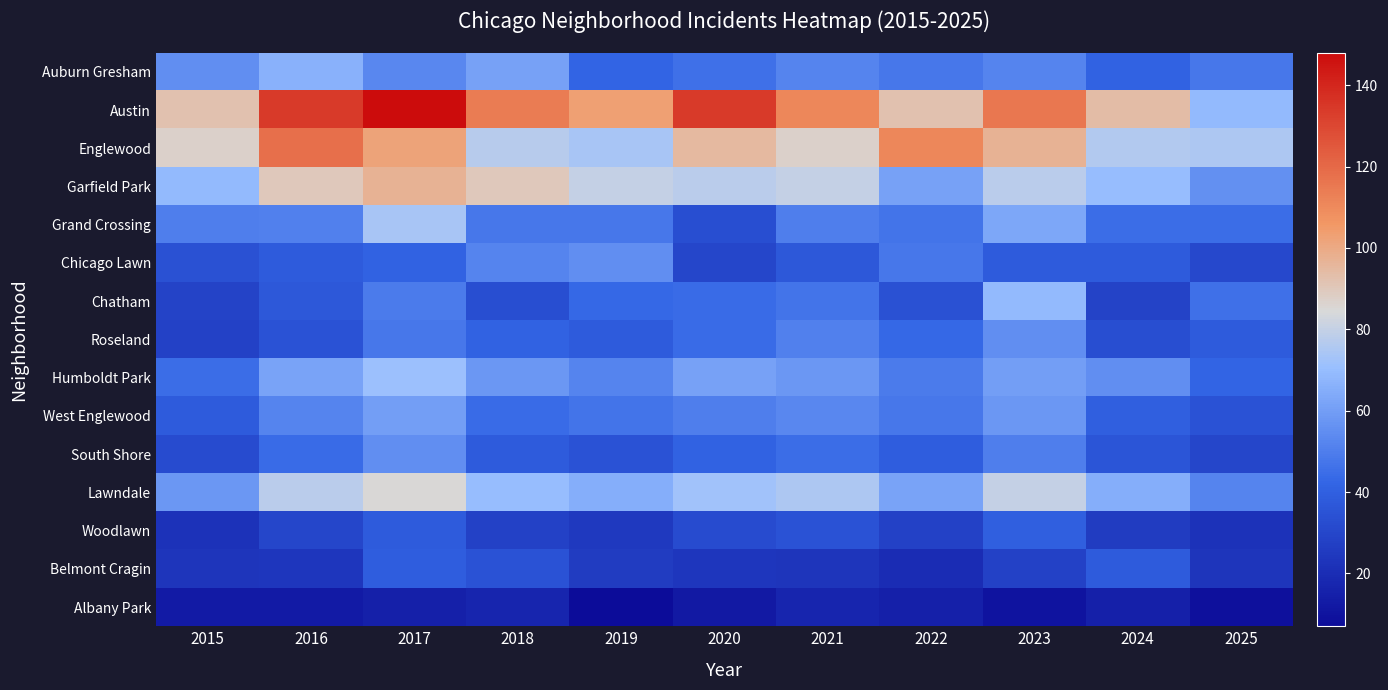

At which category does the chart reach its minimum across all series?

2019